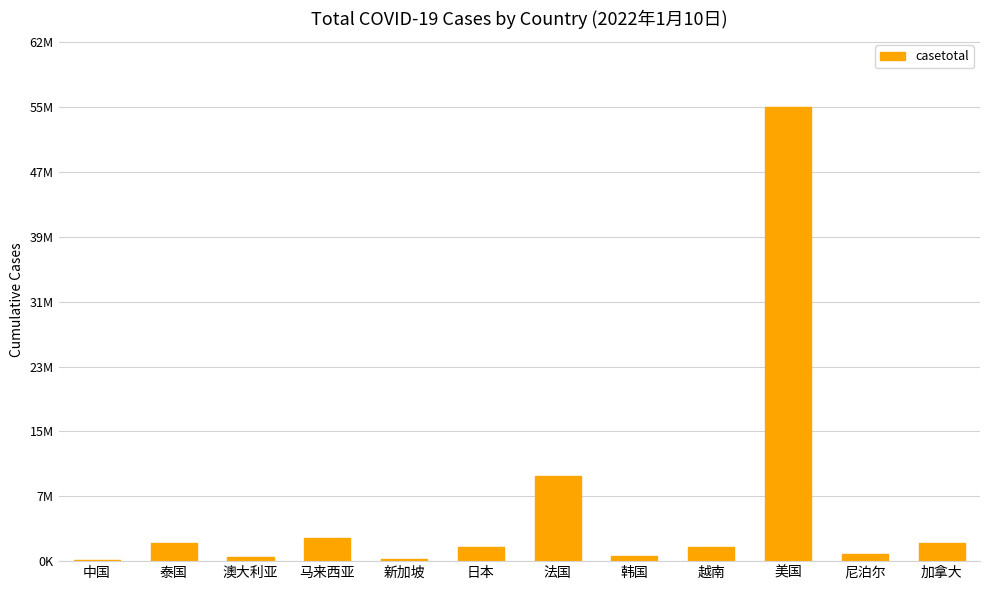

Are the bars horizontal?

No